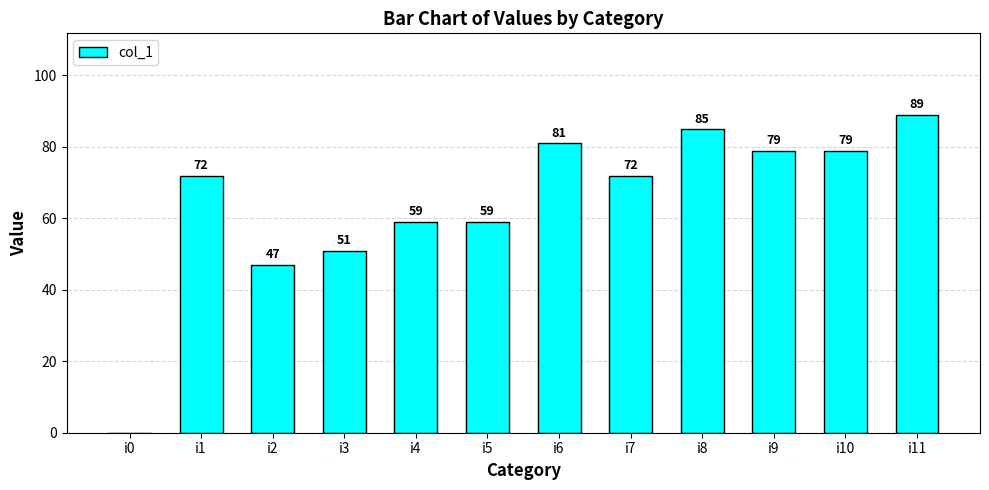

Where is the data nearest to the value 44?

i2